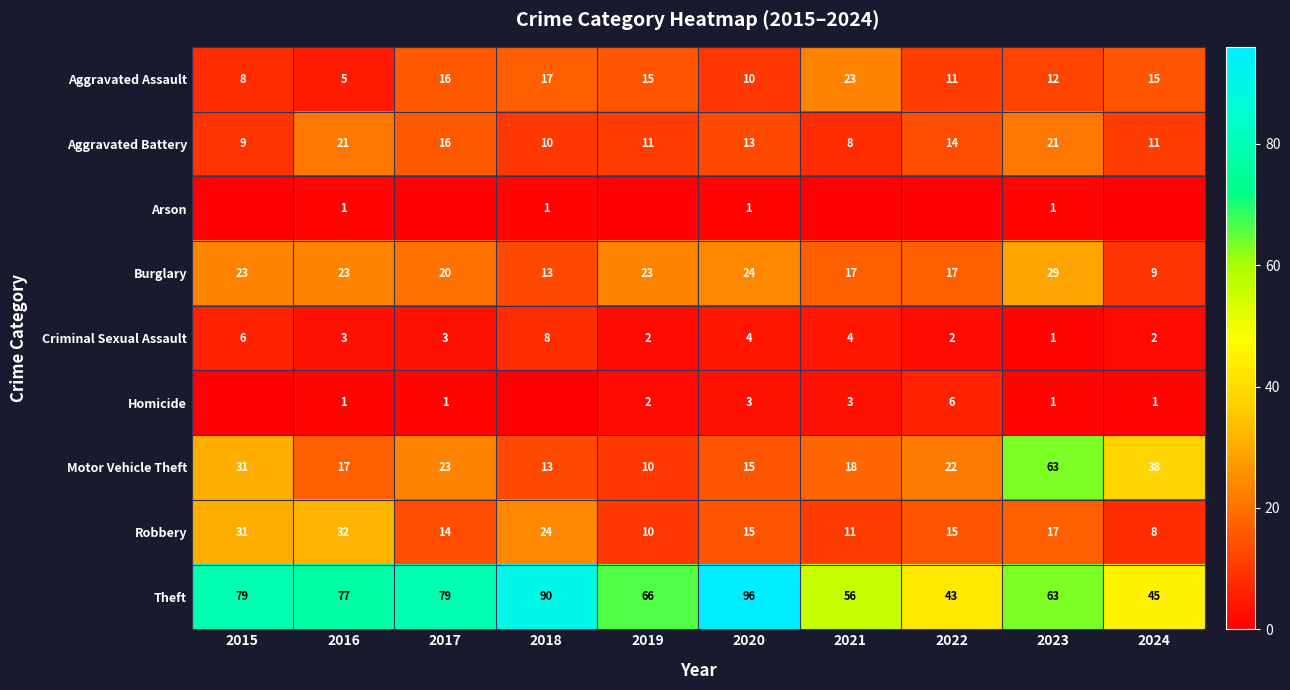

At which label does Aggravated Assault first exceed 15?

2017